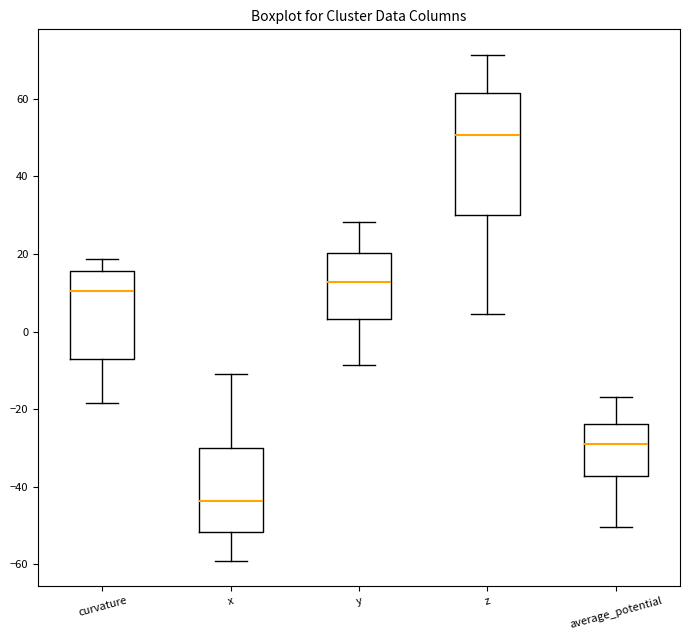

Comparing the boxes themselves (not the whiskers), which one is the tallest?

z